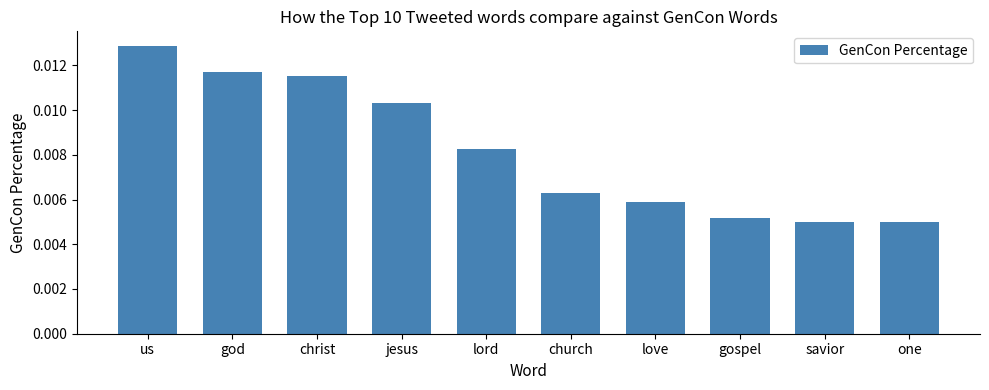

How many categories are shown in the chart?

10